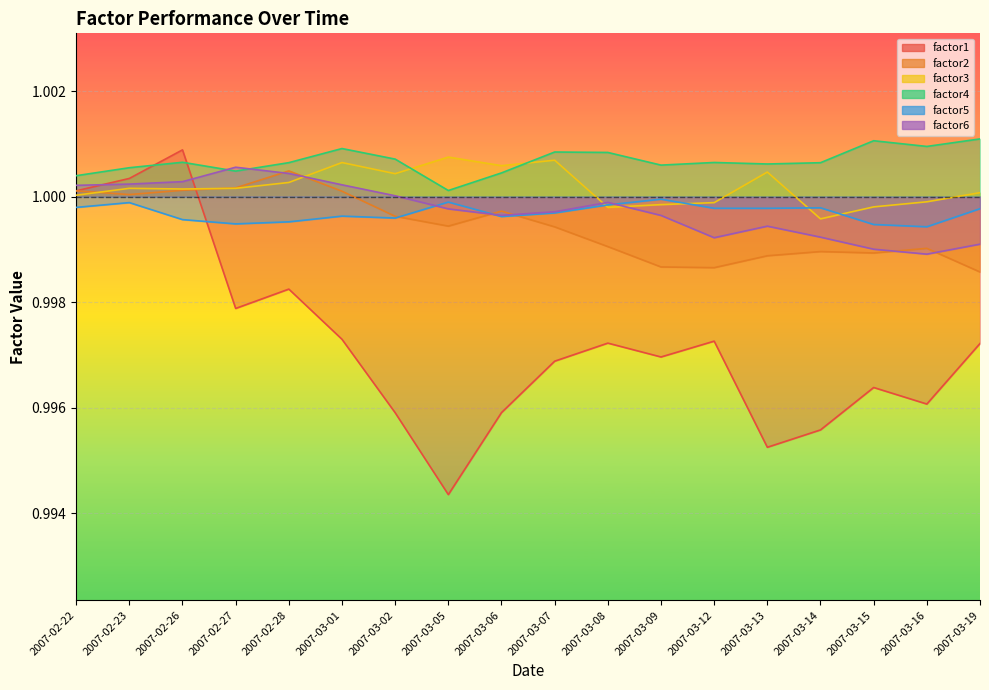

What position from the right is 2007-03-12?

6